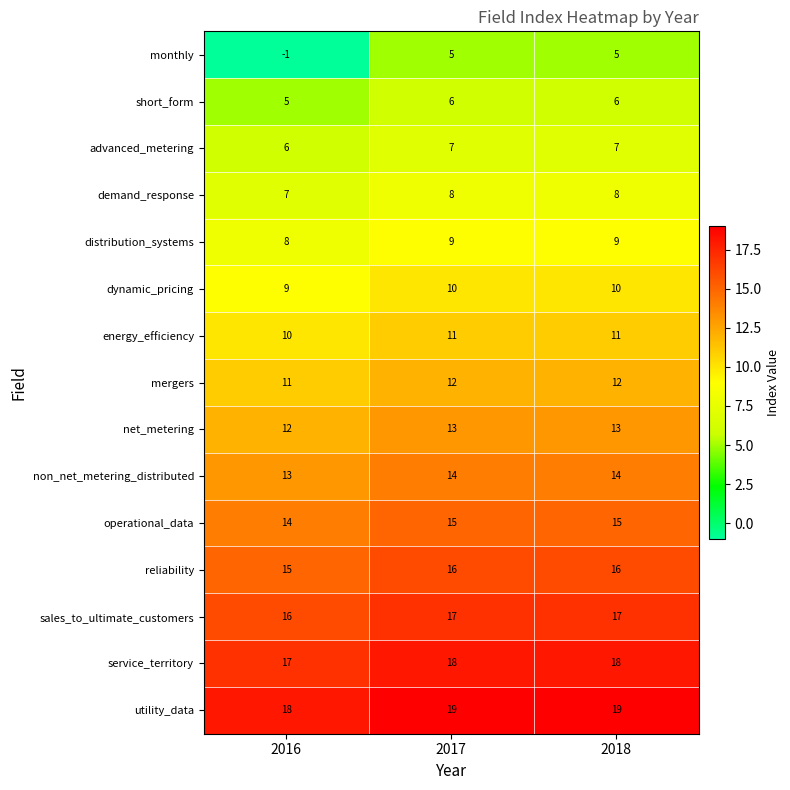

What is the total value across all series at 2018?

180